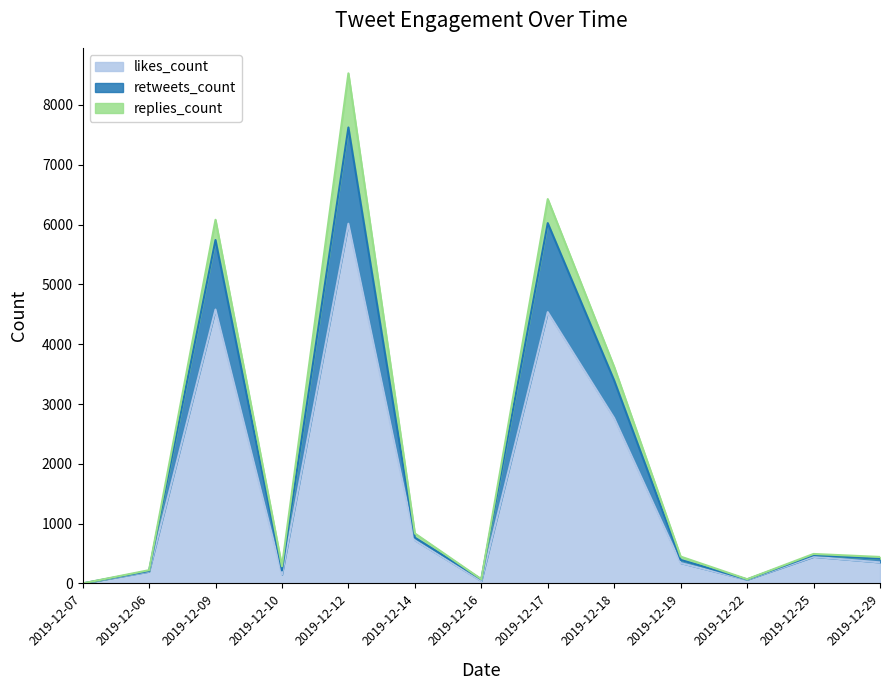

What is the highest value of the likes_count series?

6015